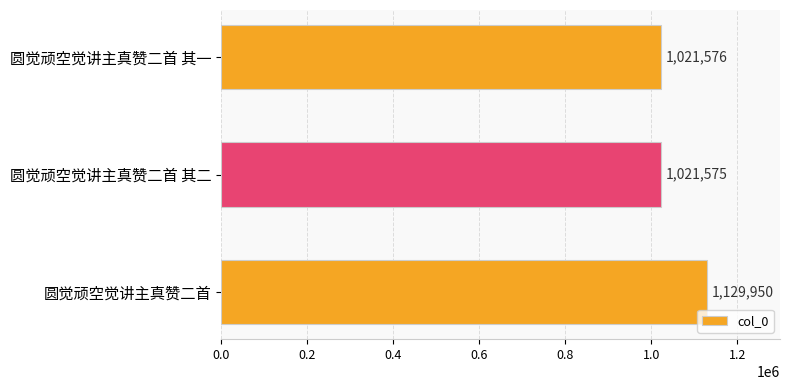

Which label corresponds to the largest value in the chart?

圆觉顽空觉讲主真赞二首